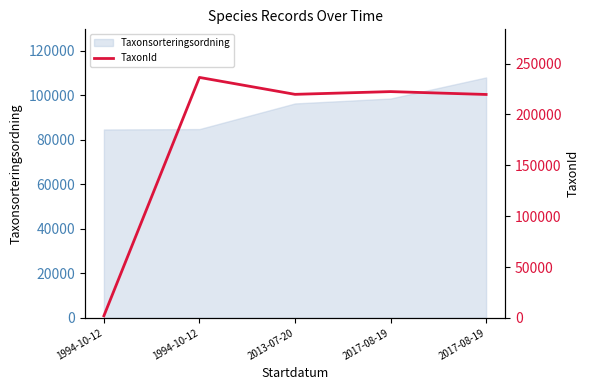

Between 2017-08-19 and 1994-10-12, which is larger?

2017-08-19